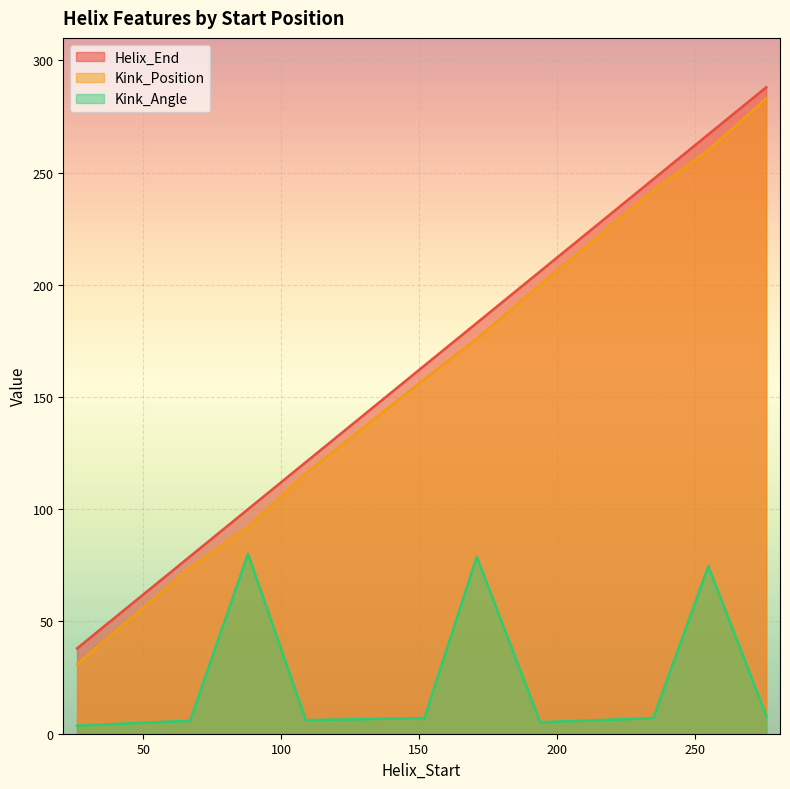

At 255, list the series in order from largest to smallest.

Helix_End, Kink_Position, Kink_Angle